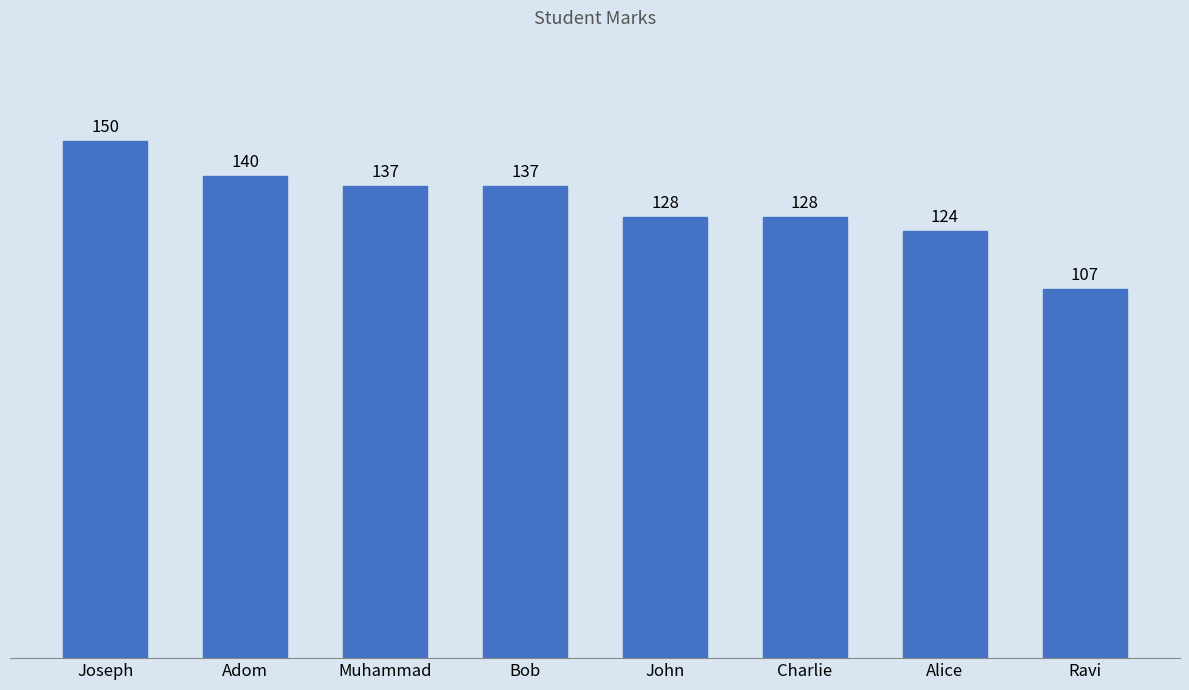

What is the value of the 6th bar from the left?

128